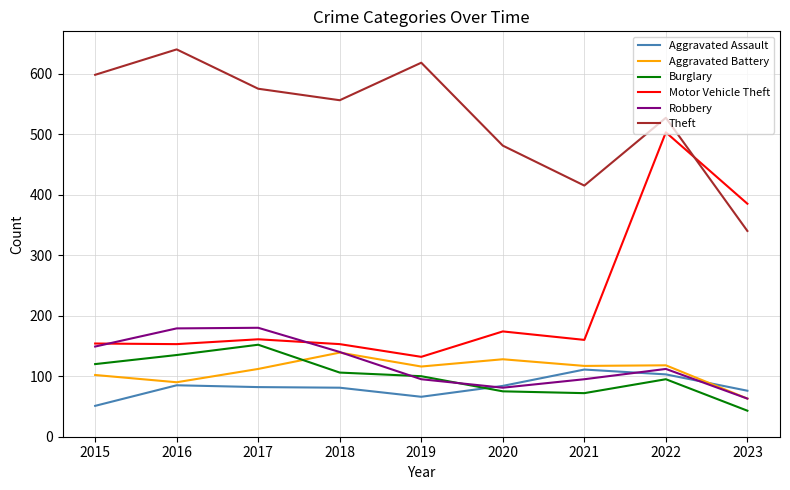

What is the sum of the Burglary values at 2018 and 2016?

241